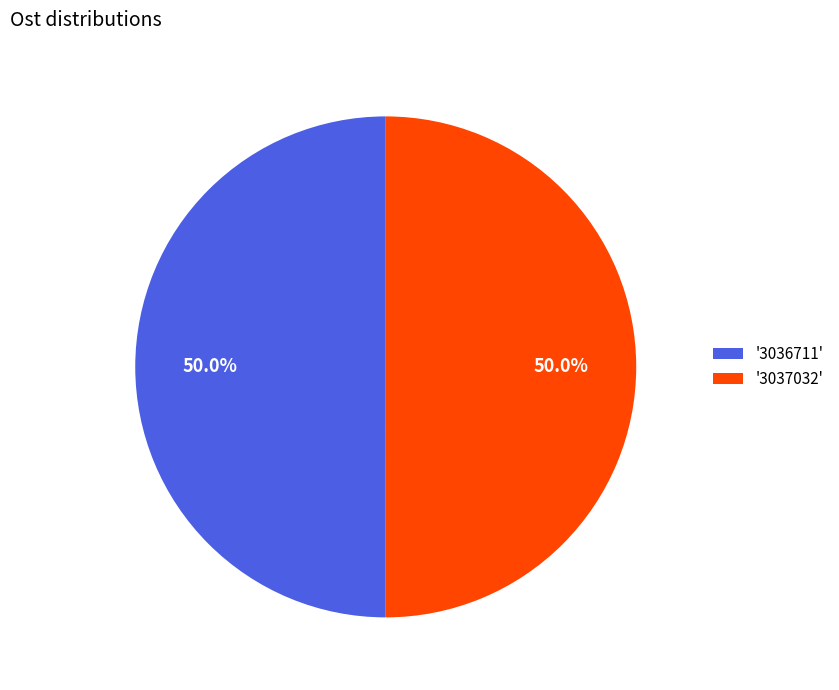

Is the sum of '3037032' and '3036711' greater than half?

Yes